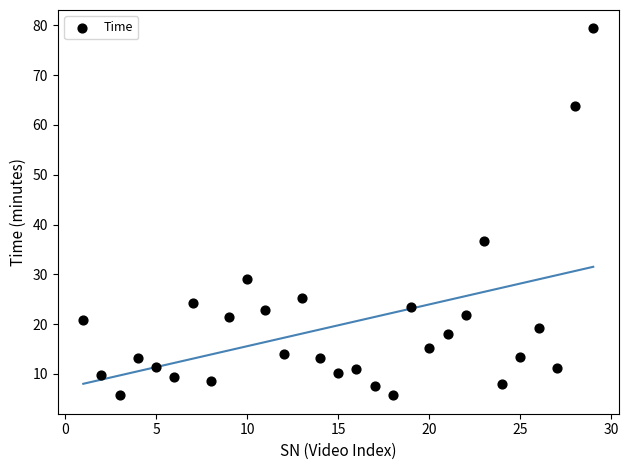

What Y value in the scatter plot is closest to 42?

36.6